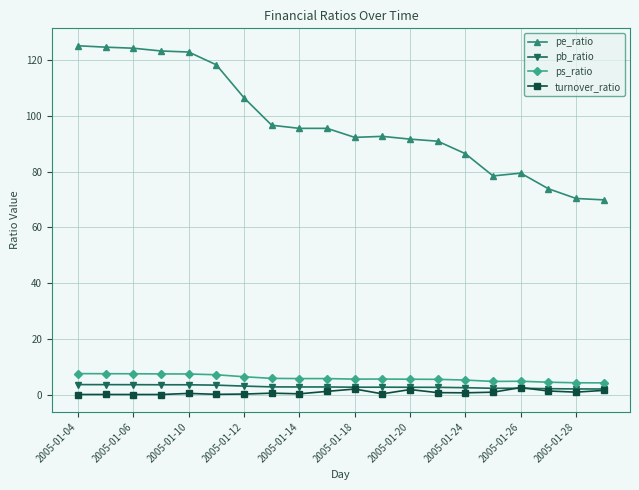

True or false: pb_ratio and ps_ratio cross at least once.

False